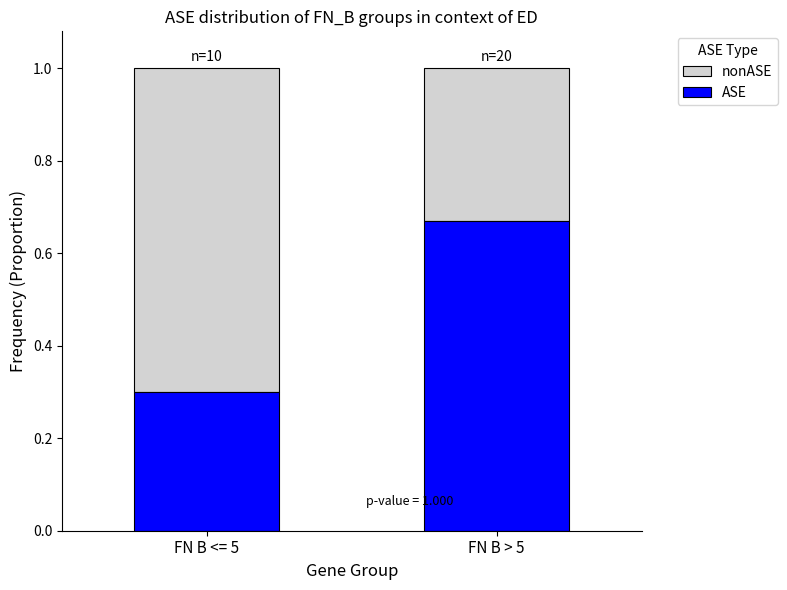

How many ASE values are between 0 and 1?

2